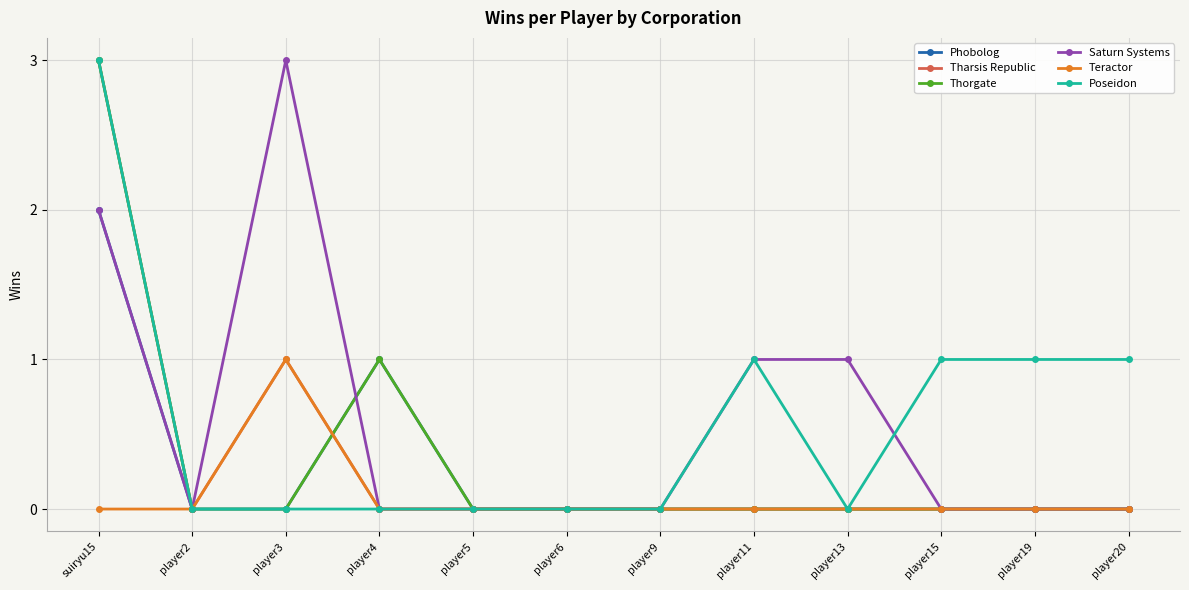

Is the value of Thorgate at player4 greater than the value of Teractor at player11?

Yes